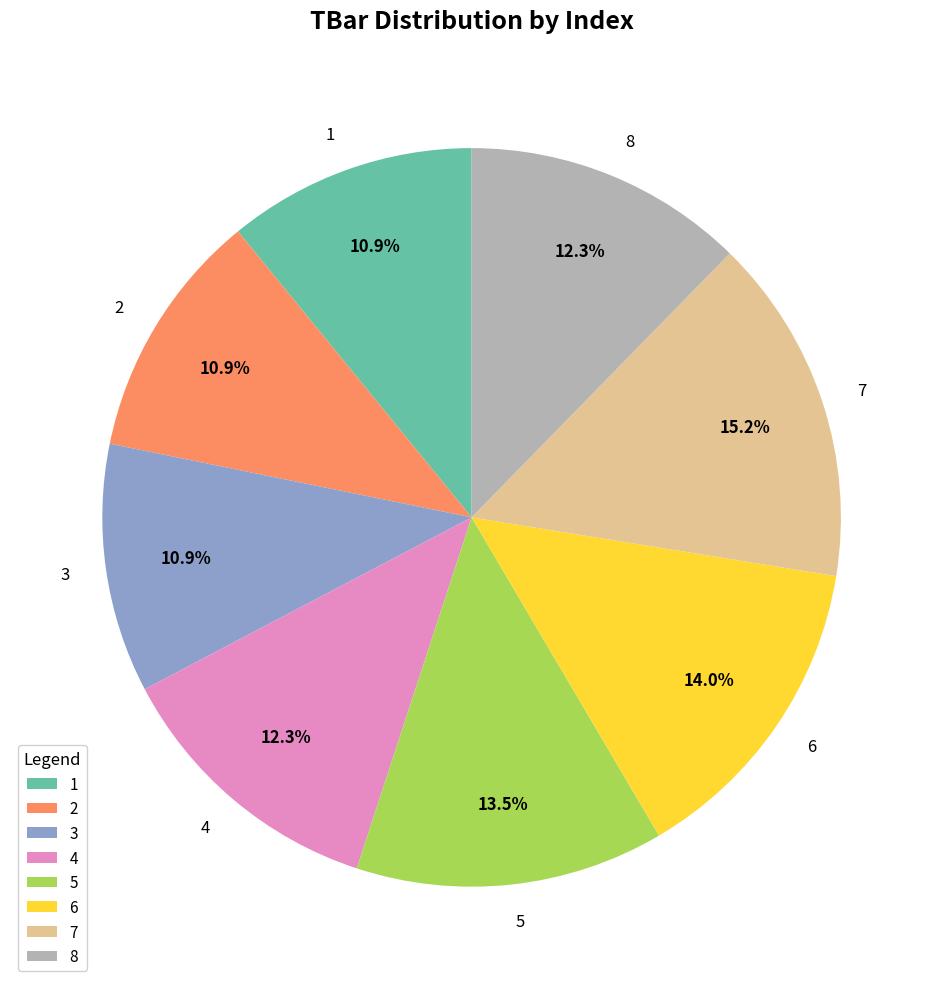

Which slice is the largest?

7